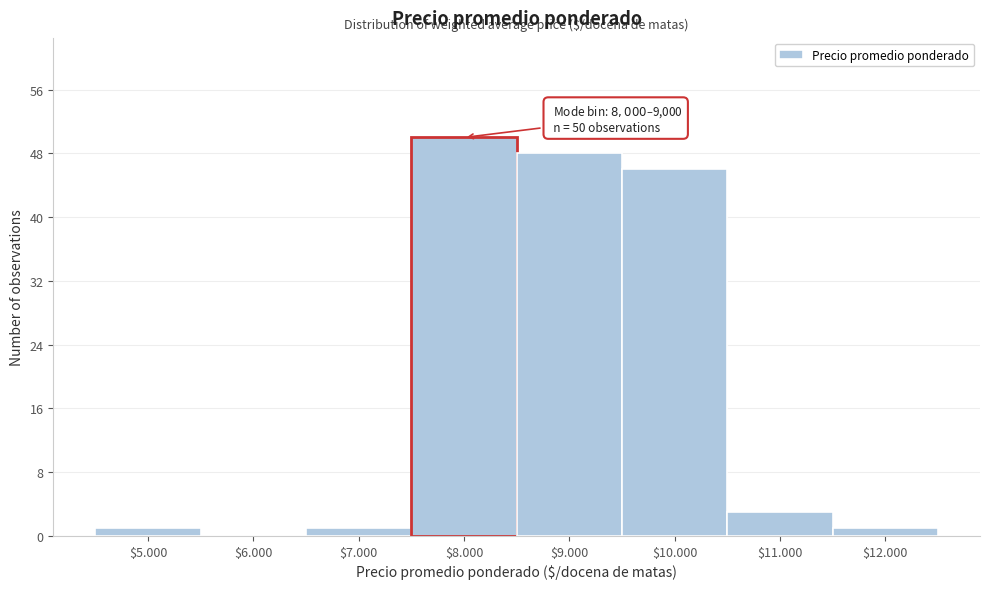

True or false: the data shows 1 at $5.000.

True